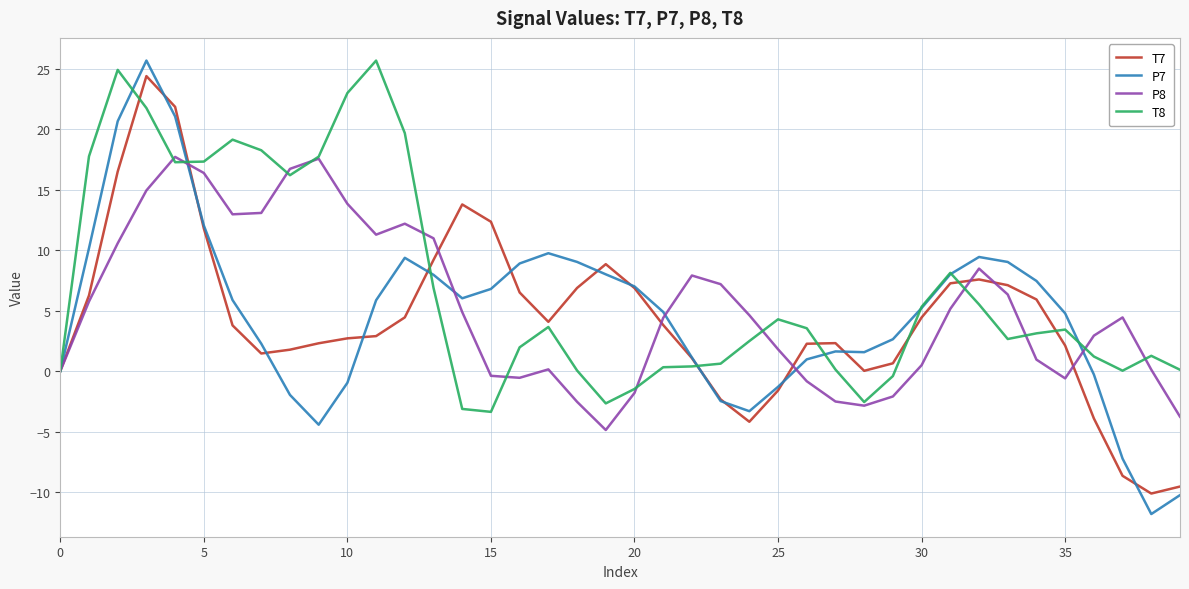

What is the maximum value for P7?

25.7